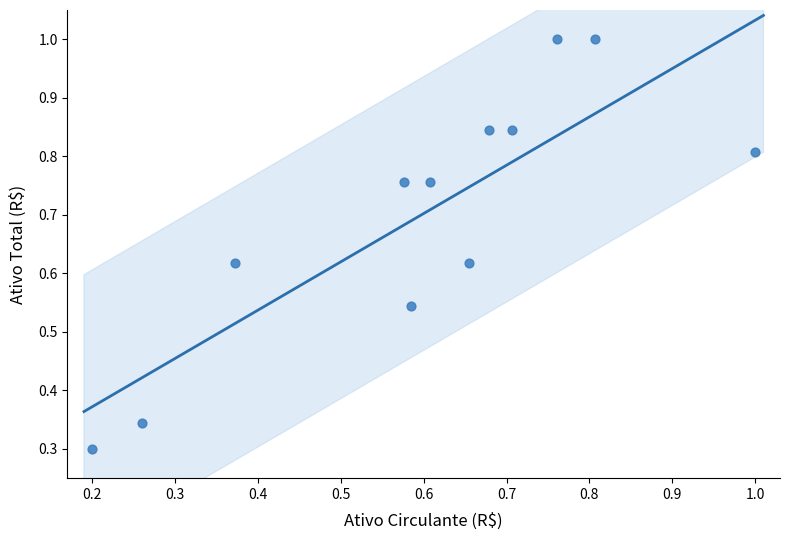

What is the range of Y values (max minus min)?

0.7